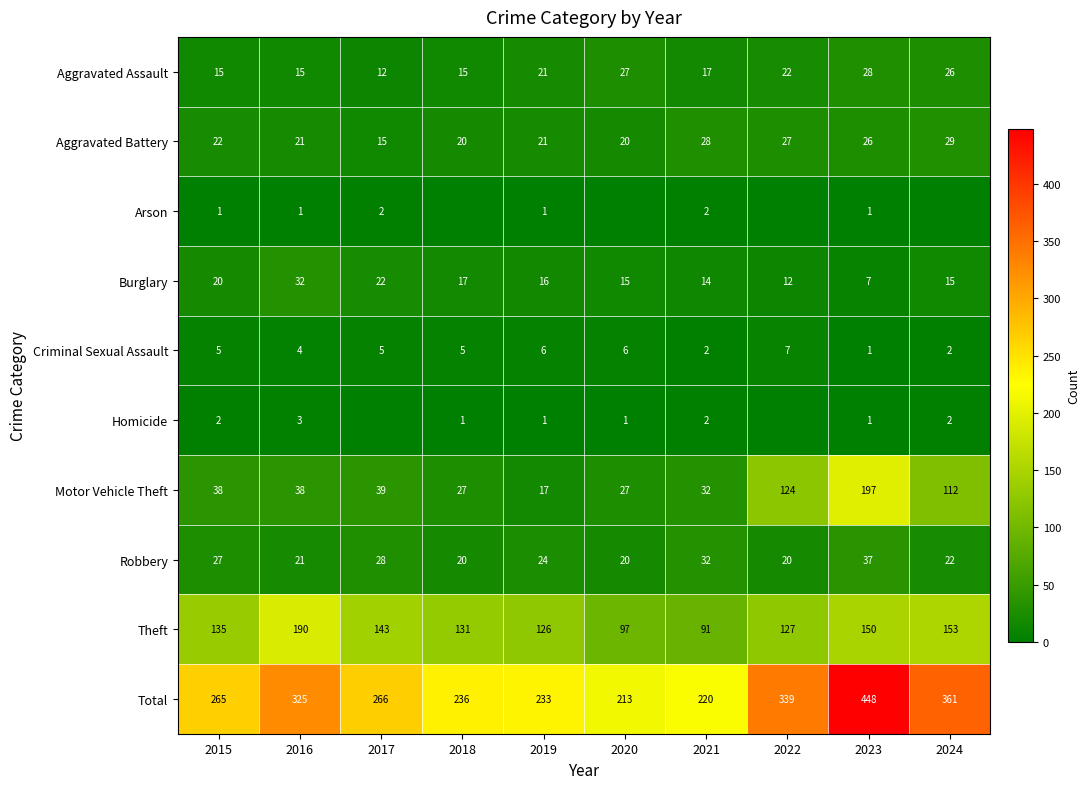

Where is Robbery nearest to the value 28?

2017